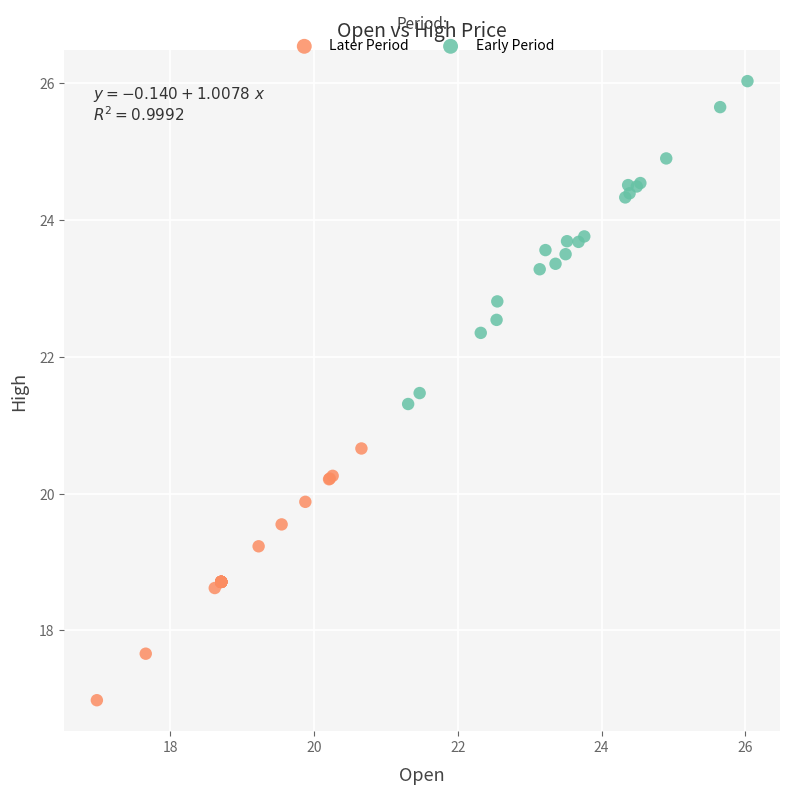

Which series reaches the maximum Y coordinate?

Early Period